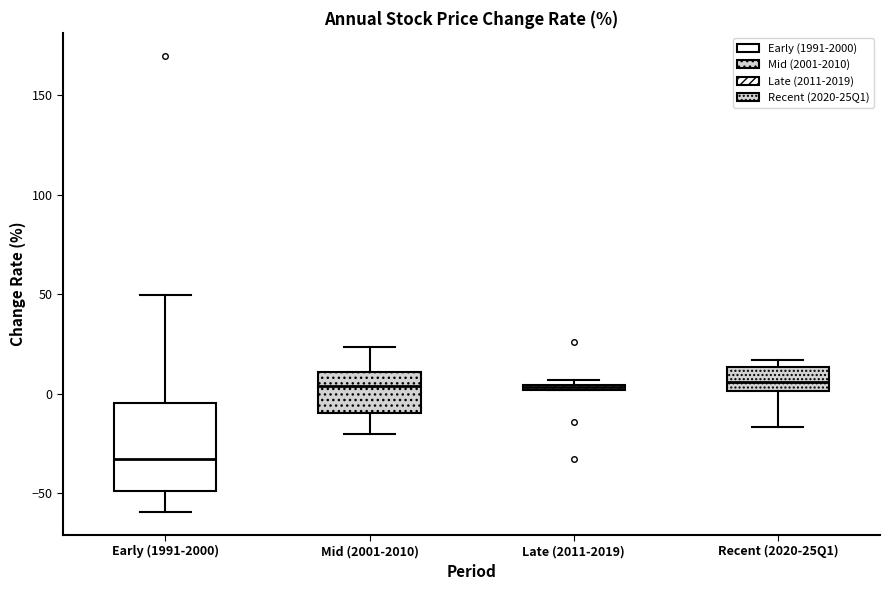

Where is the lower edge of the box for Late (2011-2019) on the y-axis? The values are not printed on the chart, so give them approximately, as read against the axis.

0